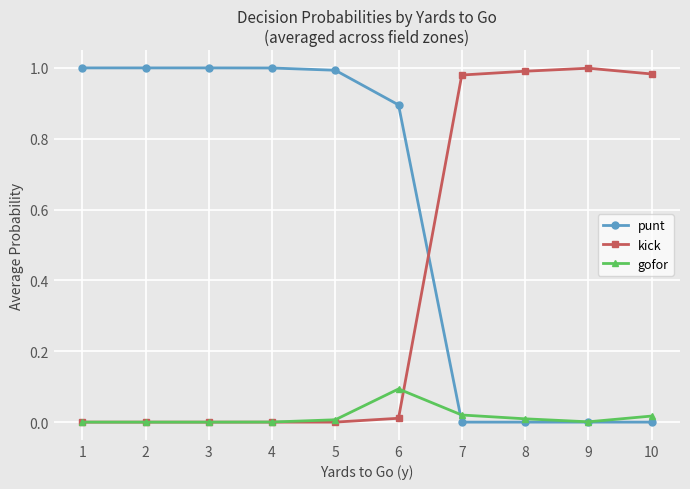

Which category has the highest value in the gofor series?

6